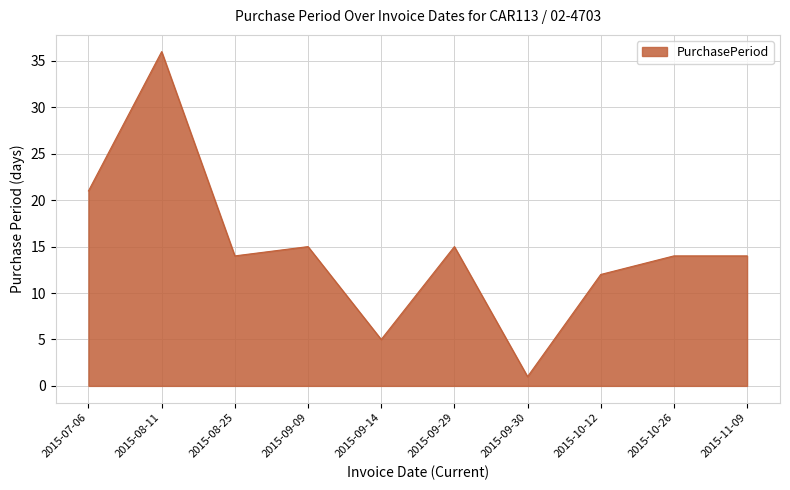

At which category does the chart reach its peak across all series?

2015-08-11